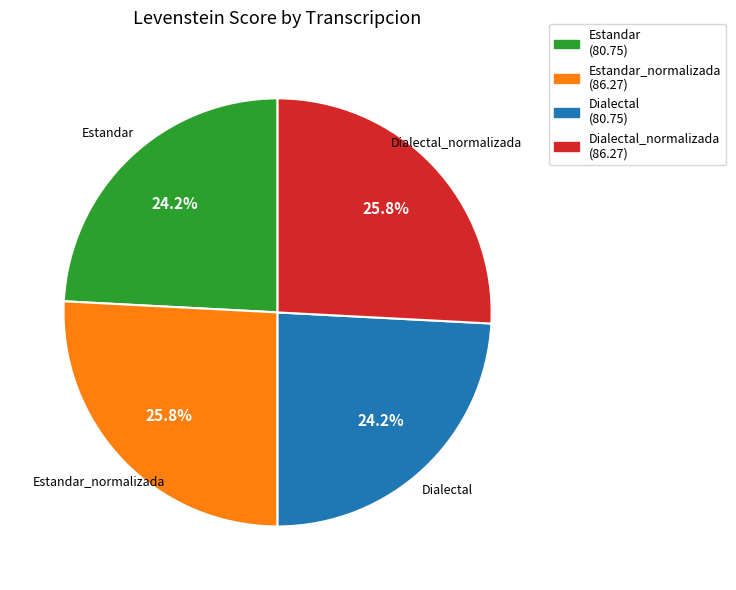

Does any single category account for the majority?

No